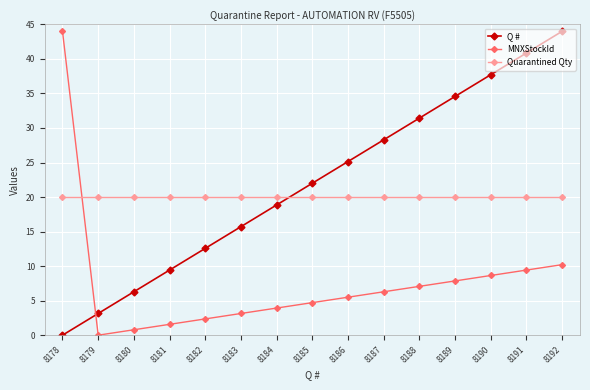

Which series changed the most between 8183 and 8192?

Q #